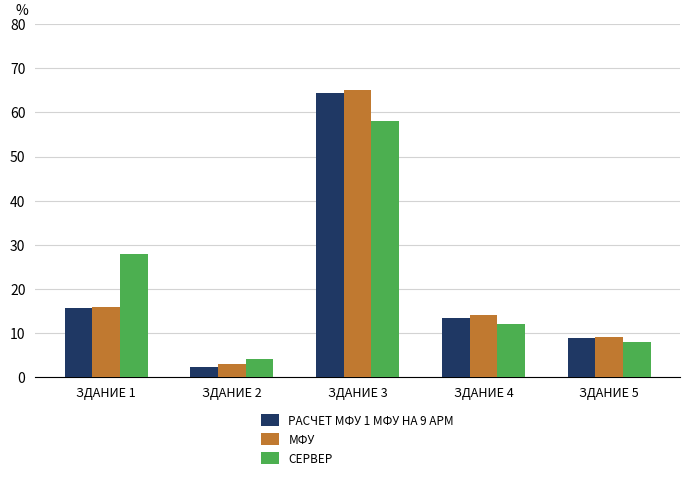

At which category does the chart reach its minimum across all series?

ЗДАНИЕ 2